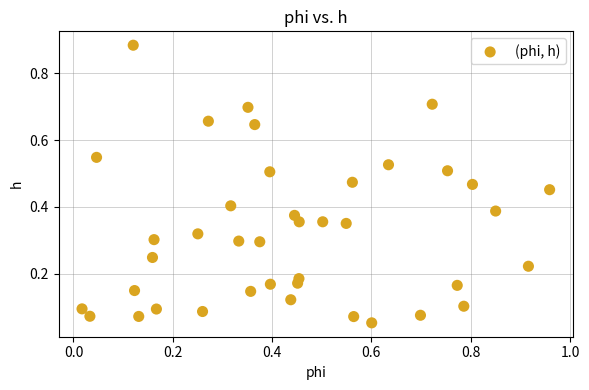

What is the range of Y values (max minus min)?

0.8